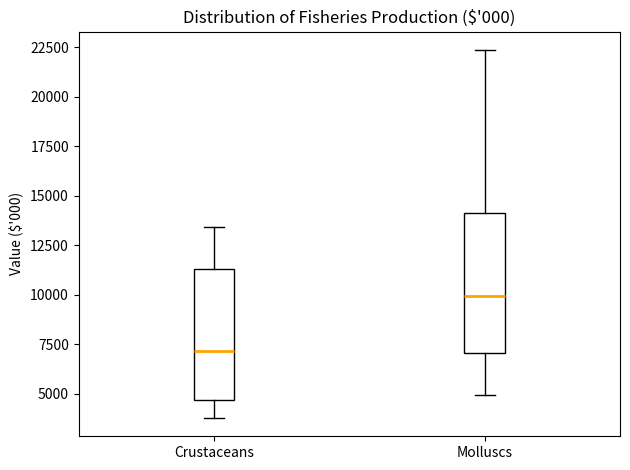

Reading left to right, read every box against the y-axis: the position of its median line, the range the box covers, and the ends of its whiskers. The values are not printed on the chart, so give them approximately, as read against the axis.

Crustaceans: median 7000, box 4500 to 11500, whiskers 4000 to 13500
Molluscs: median 10000, box 7000 to 14000, whiskers 5000 to 22500